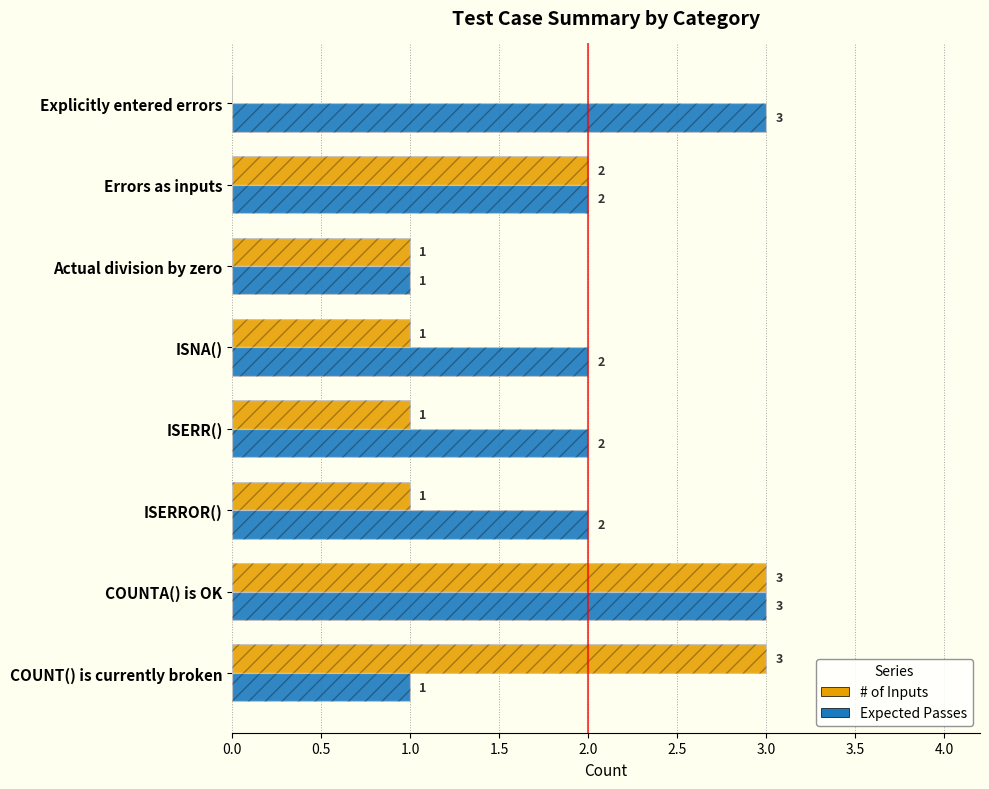

Is the value of Expected Passes at ISNA() greater than the value of # of Inputs at Errors as inputs?

No